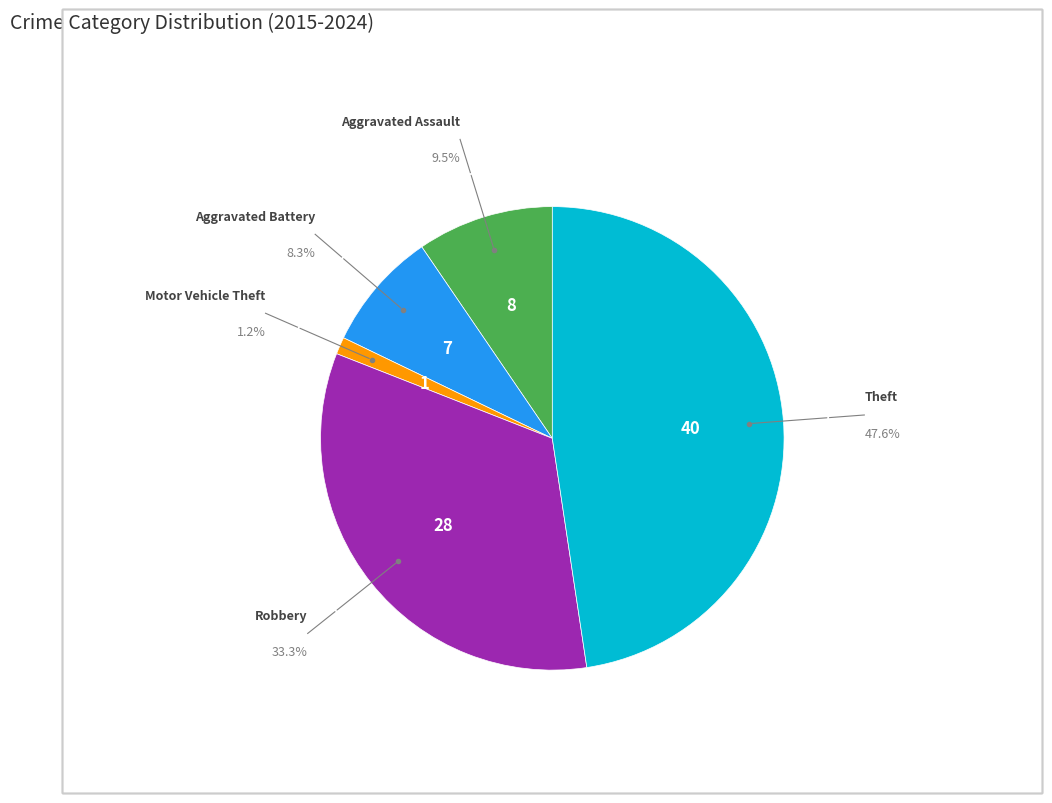

Is there any slice that represents more than half of the pie?

No